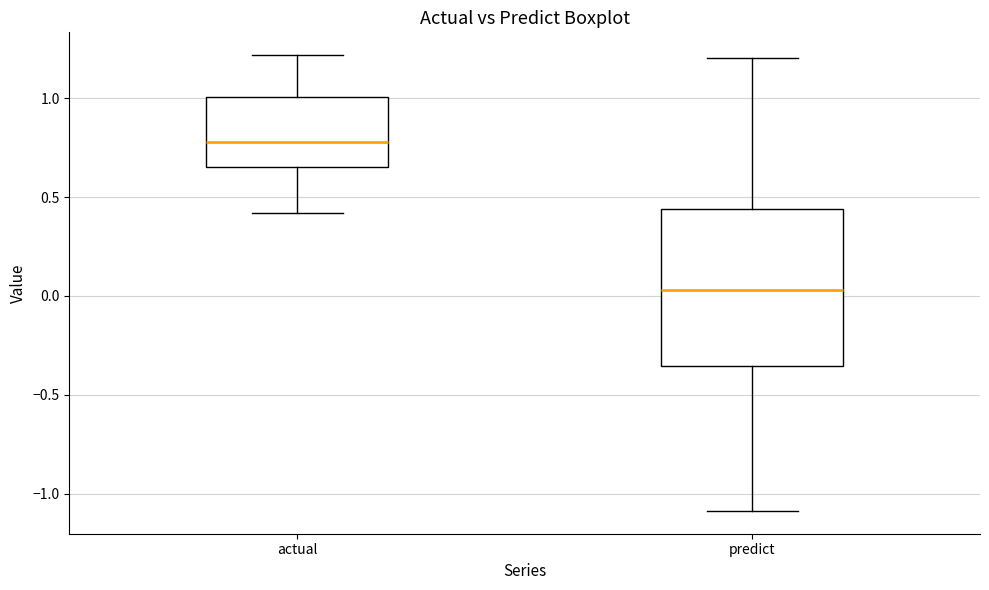

Which box is the tallest, from its lower edge to its upper edge?

predict